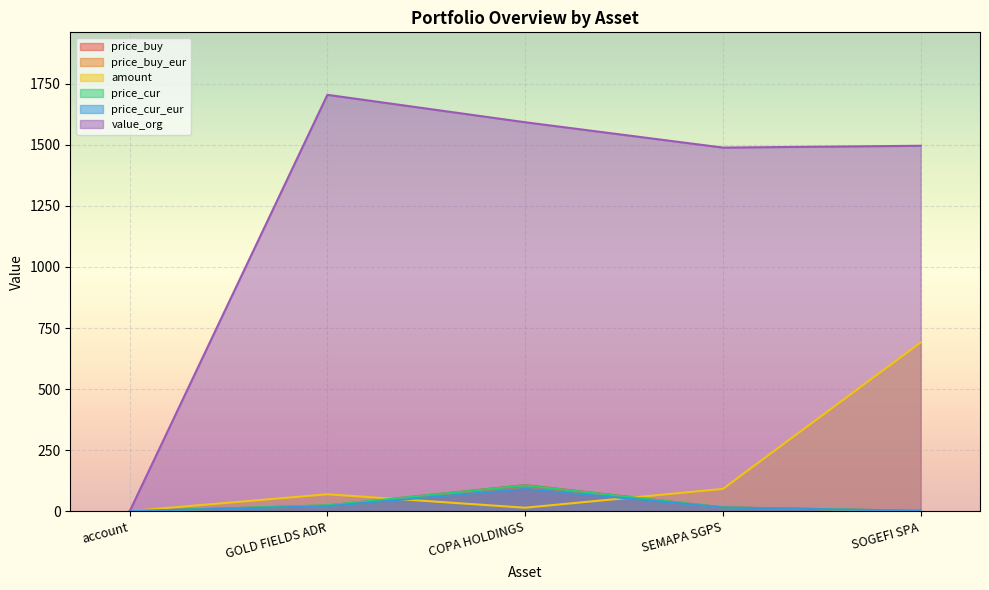

Reading left to right, list all the values displayed in this chart.

price_buy: account=1.0	GOLD FIELDS ADR=24.2	COPA HOLDINGS=107.4	SEMAPA SGPS=16.2	SOGEFI SPA=2.2
price_buy_eur: account=1.0	GOLD FIELDS ADR=21.2	COPA HOLDINGS=94.1	SEMAPA SGPS=16.2	SOGEFI SPA=2.2
amount: account=1.0	GOLD FIELDS ADR=70.0	COPA HOLDINGS=15.0	SEMAPA SGPS=92.0	SOGEFI SPA=691.0
price_cur: account=1.0	GOLD FIELDS ADR=25.1	COPA HOLDINGS=106.5	SEMAPA SGPS=16.2	SOGEFI SPA=2.2
price_cur_eur: account=1.0	GOLD FIELDS ADR=21.2	COPA HOLDINGS=92.4	SEMAPA SGPS=16.2	SOGEFI SPA=2.2
value_org: account=0.0	GOLD FIELDS ADR=1704.5	COPA HOLDINGS=1592.2	SEMAPA SGPS=1488.6	SOGEFI SPA=1496.0